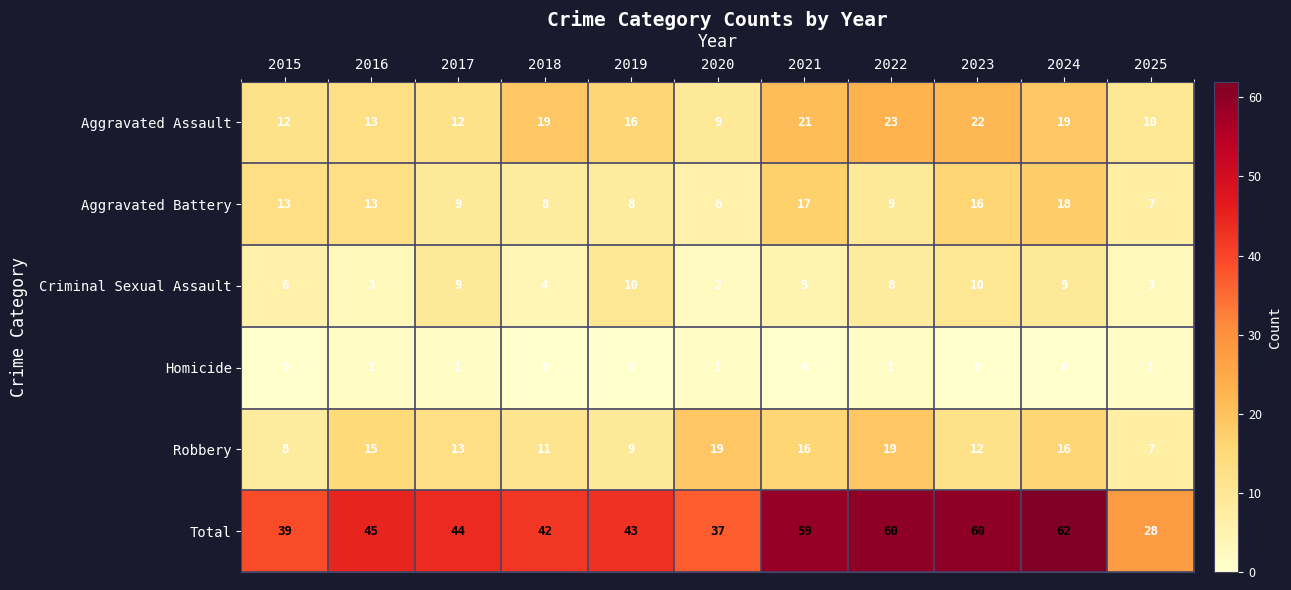

What is the difference between the maximum and second lowest values in the Aggravated Battery series?

11